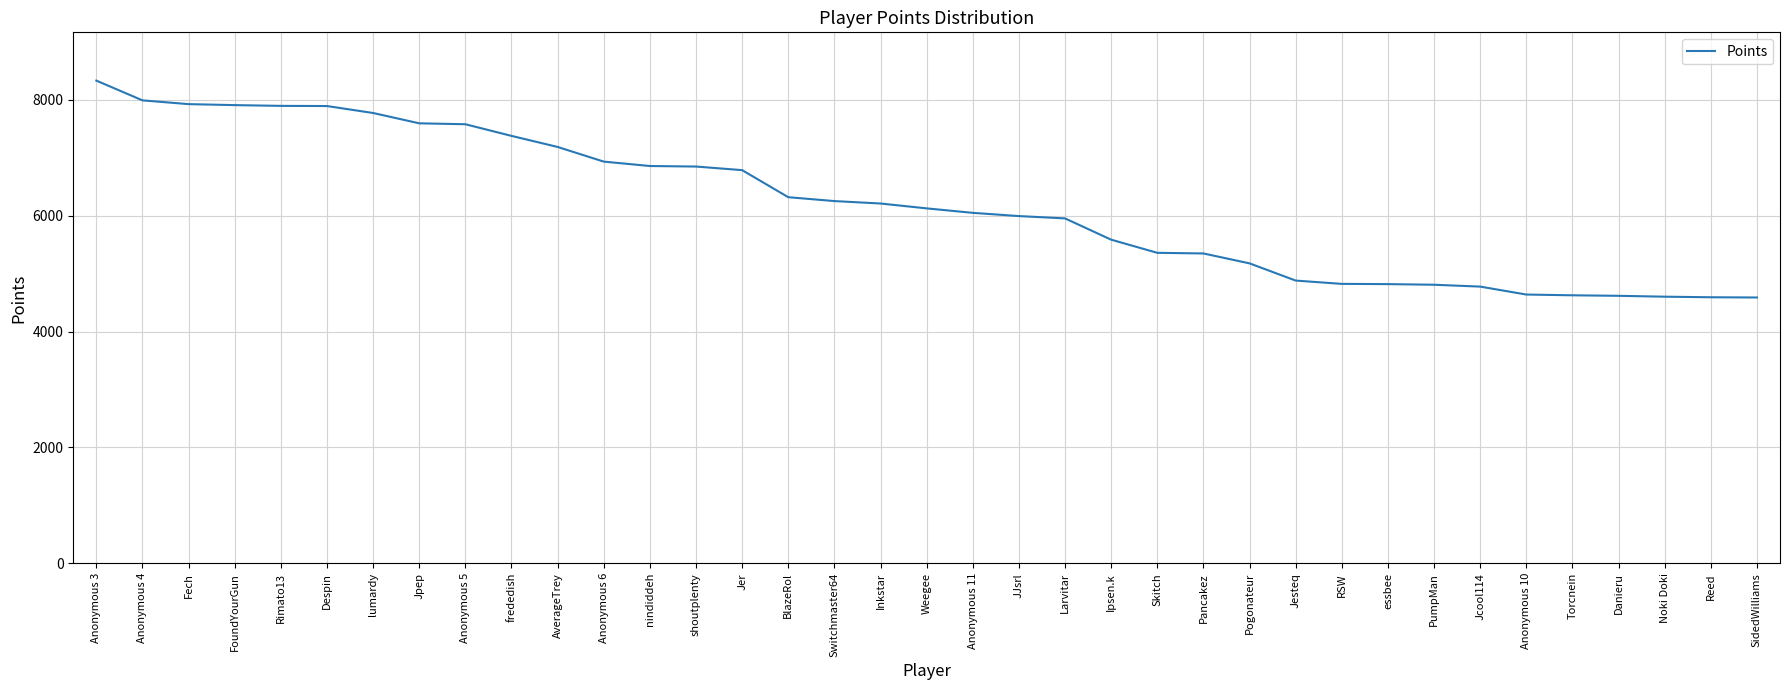

What is the average value?

6190